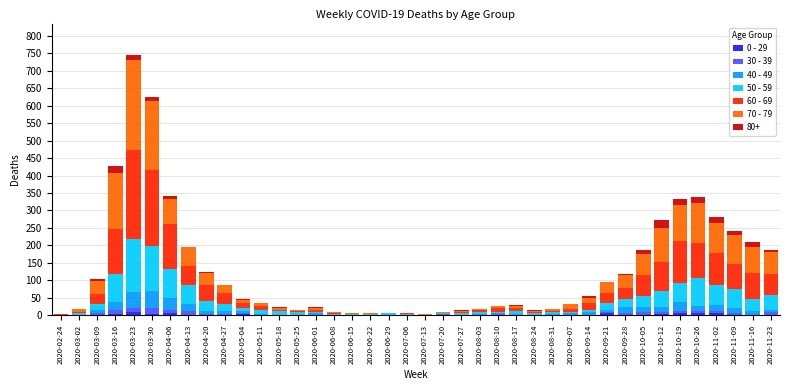

At which category is the sum across all series the highest?

2020-03-23